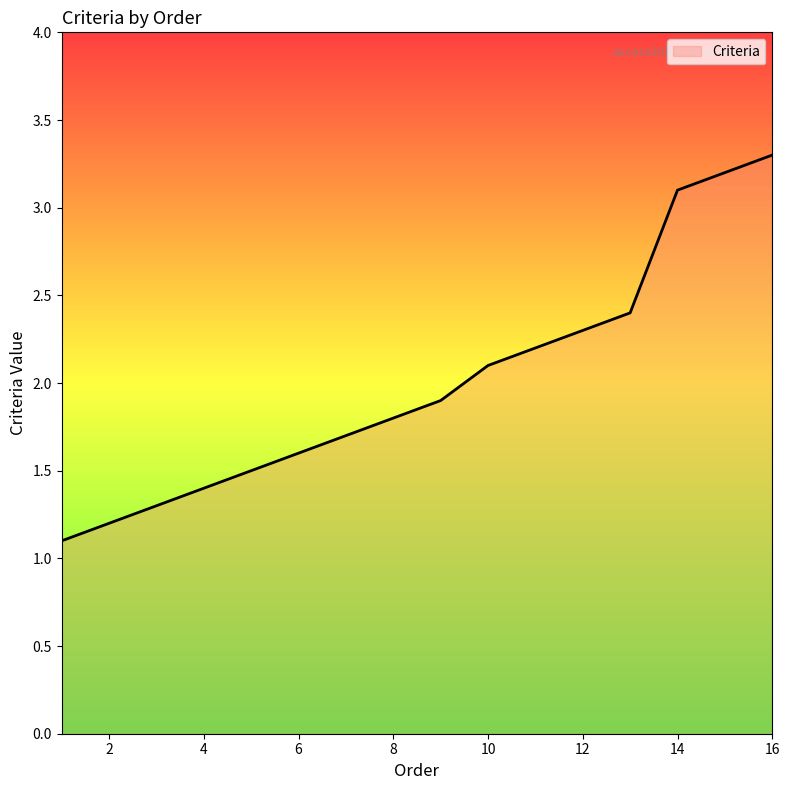

What is the minimum value shown in the chart?

1.1